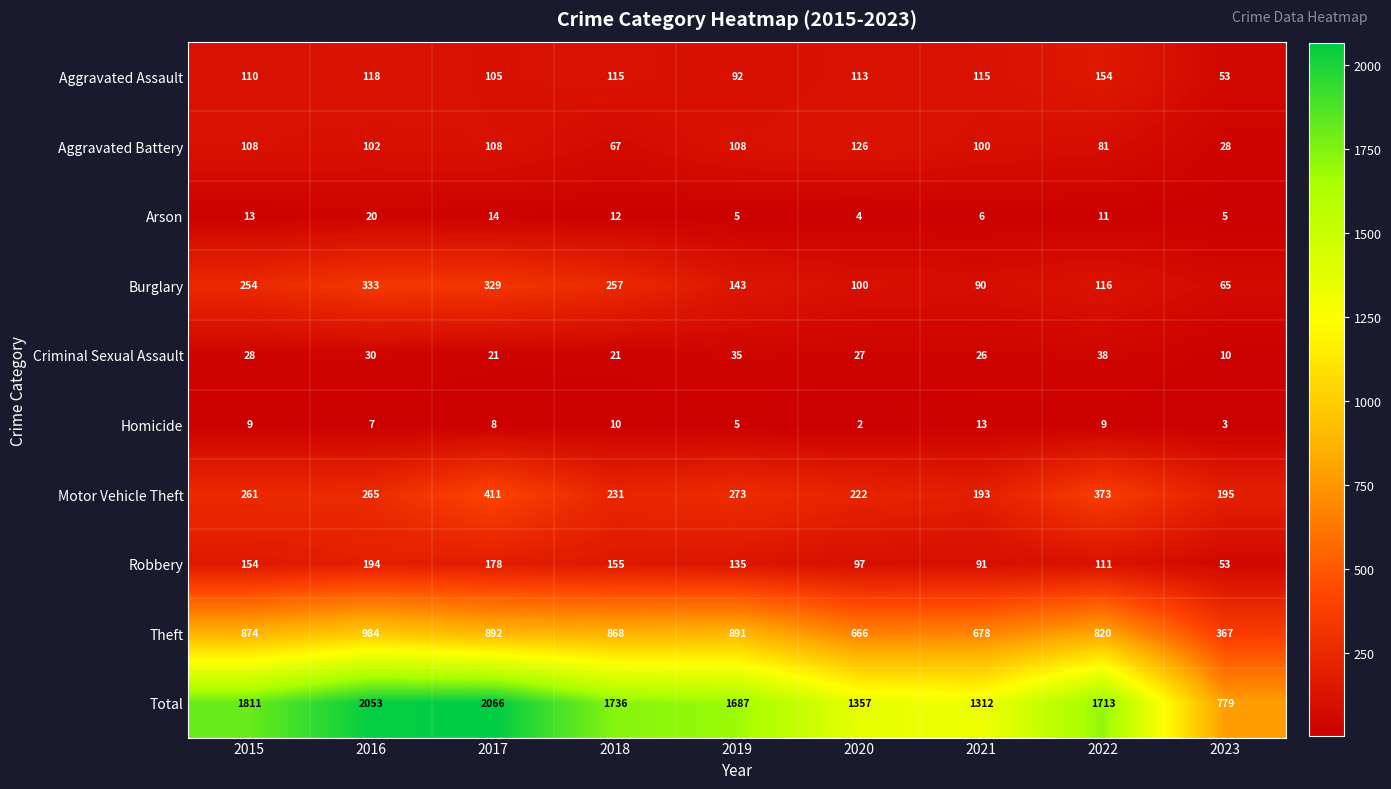

Which series has the largest total across all categories?

Total